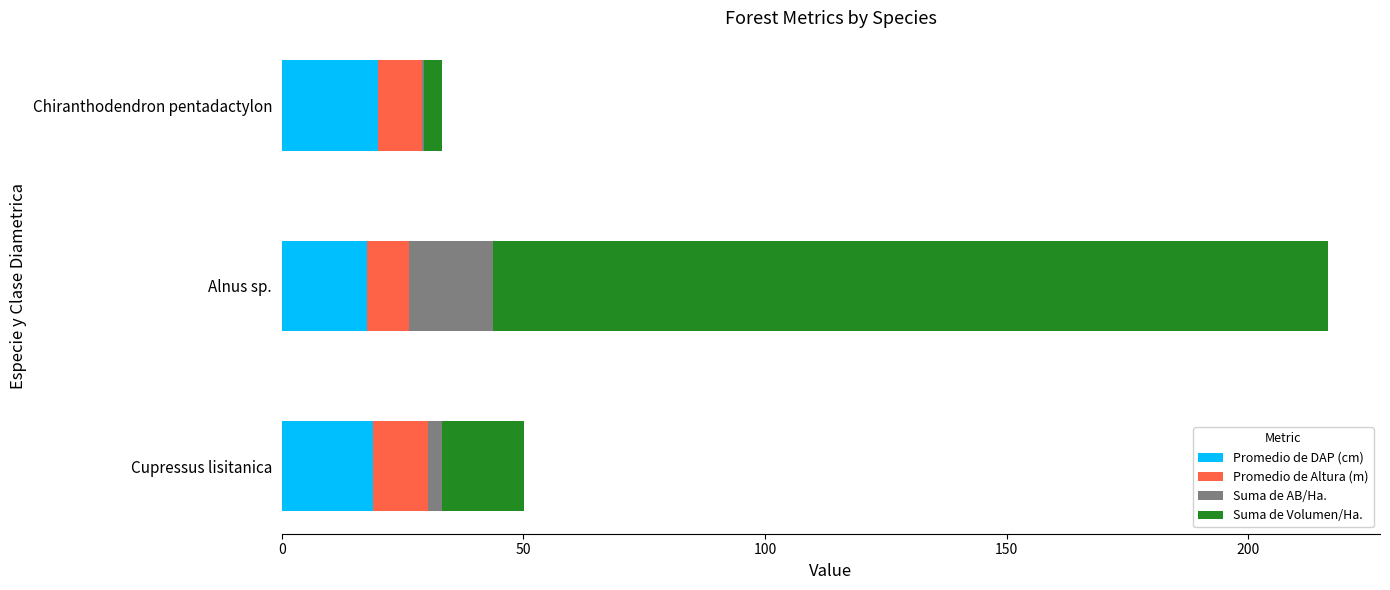

At which category is the sum across all series the highest?

Alnus sp.